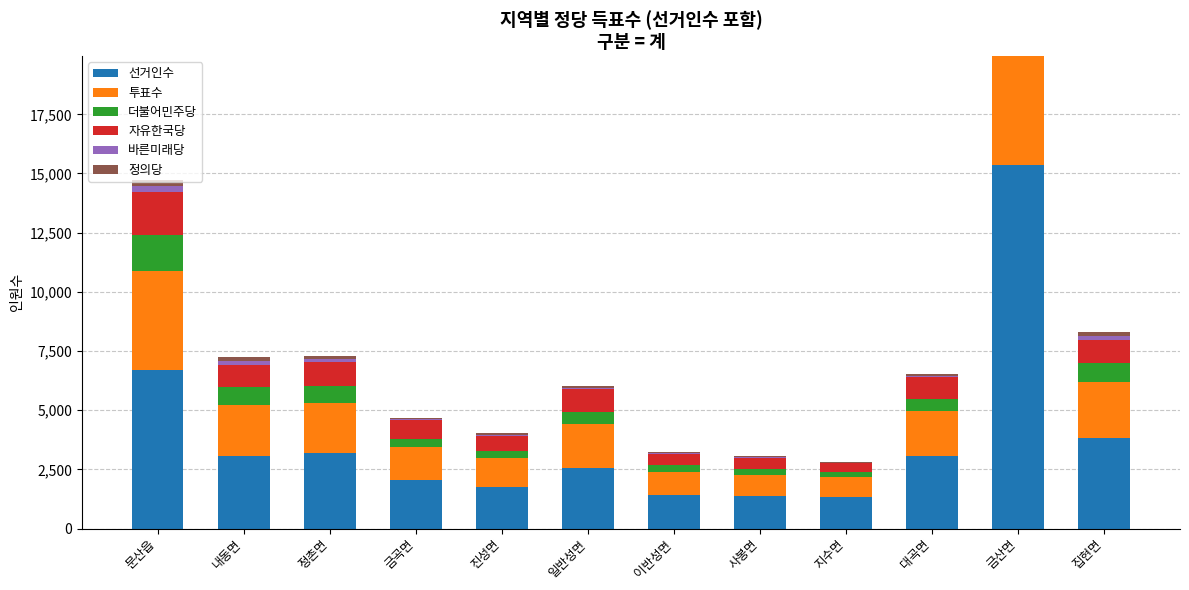

How many data points in 선거인수 are less than 3061?

6